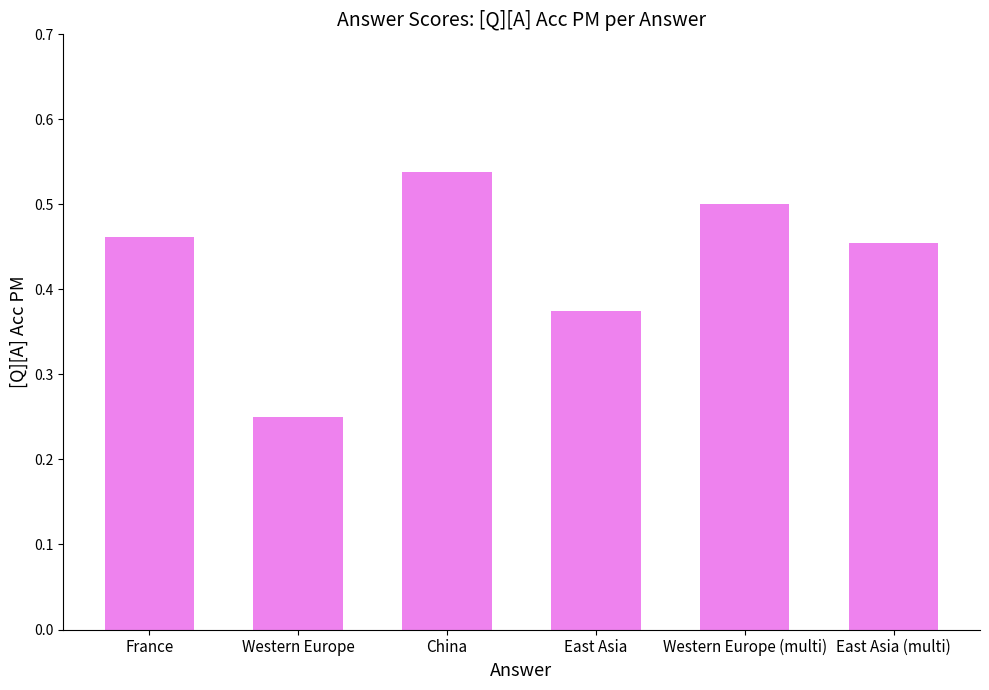

Which label corresponds to the smallest value in the chart?

Western Europe